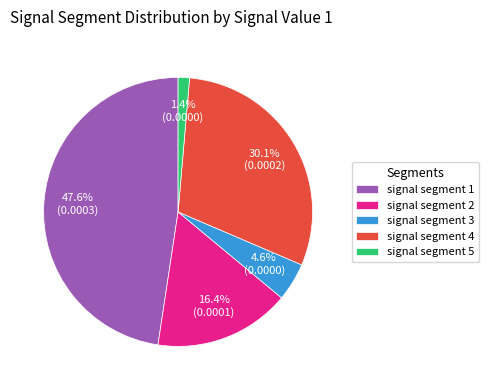

Which category has the smallest portion of the pie?

signal segment 5